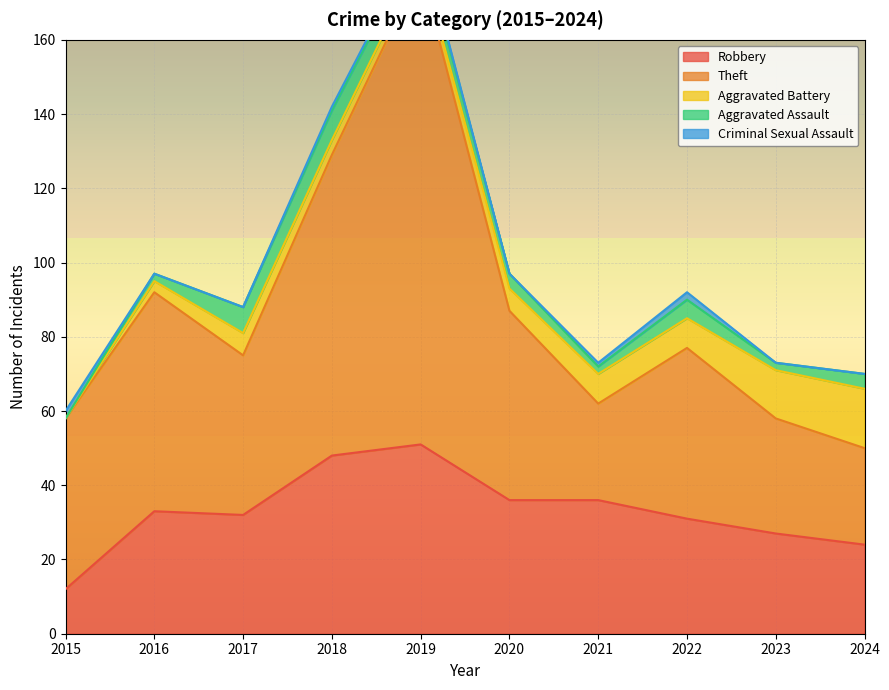

List the labels in order of Aggravated Assault value, smallest first.

2015, 2016, 2021, 2023, 2020, 2024, 2019, 2022, 2017, 2018